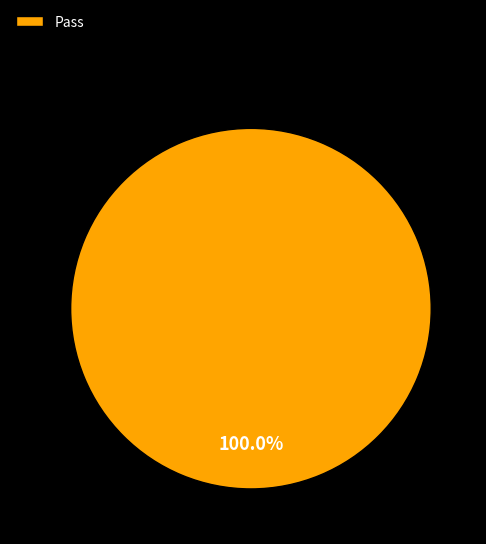

Rank the categories by value from highest to lowest.

Pass